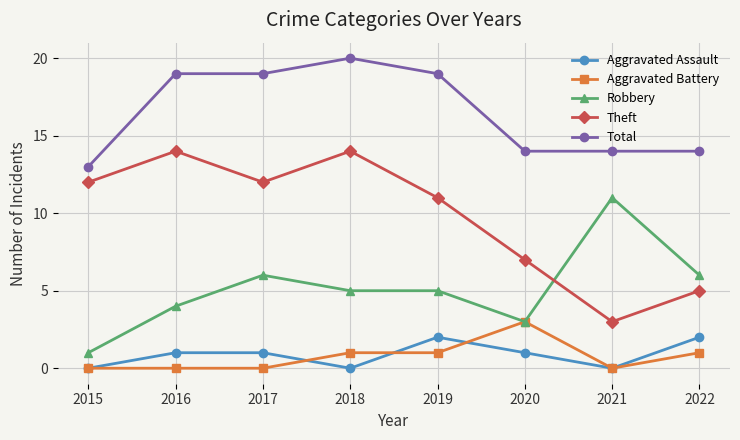

True or false: Total and Robbery cross at least once.

False